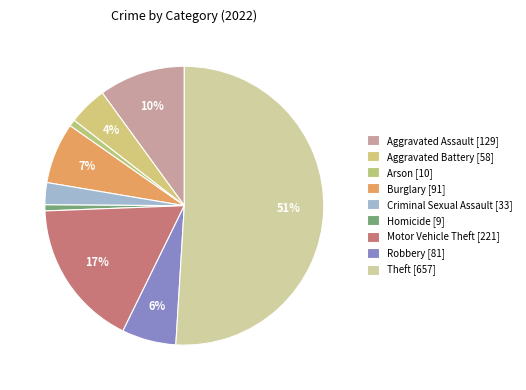

How many slices are in this pie chart?

9